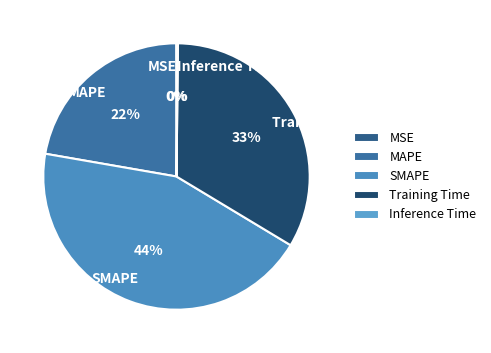

Which slice is the largest?

SMAPE